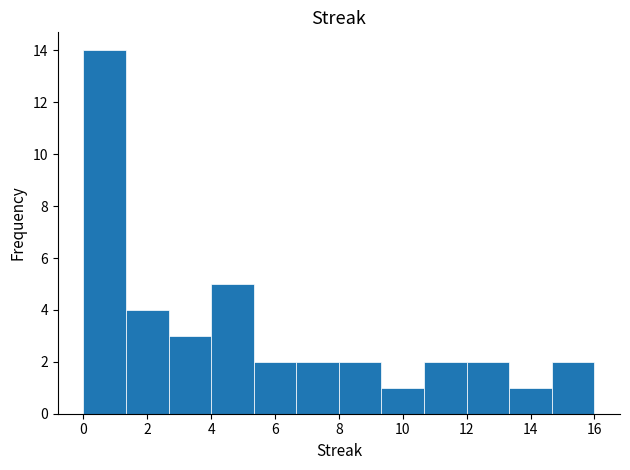

Reading left to right, list every bar in this chart as the range it spans on the x-axis followed by its height. Neither the bar edges nor the heights are printed on the chart, so give them approximately, as read against the axes.

0.0 to 1.4: 14
1.4 to 2.6: 4
2.6 to 4.0: 3
4.0 to 5.4: 5
5.4 to 6.6: 2
6.6 to 8.0: 2
8.0 to 9.4: 2
9.4 to 10.6: 1
10.6 to 12.0: 2
12.0 to 13.4: 2
13.4 to 14.6: 1
14.6 to 16.0: 2